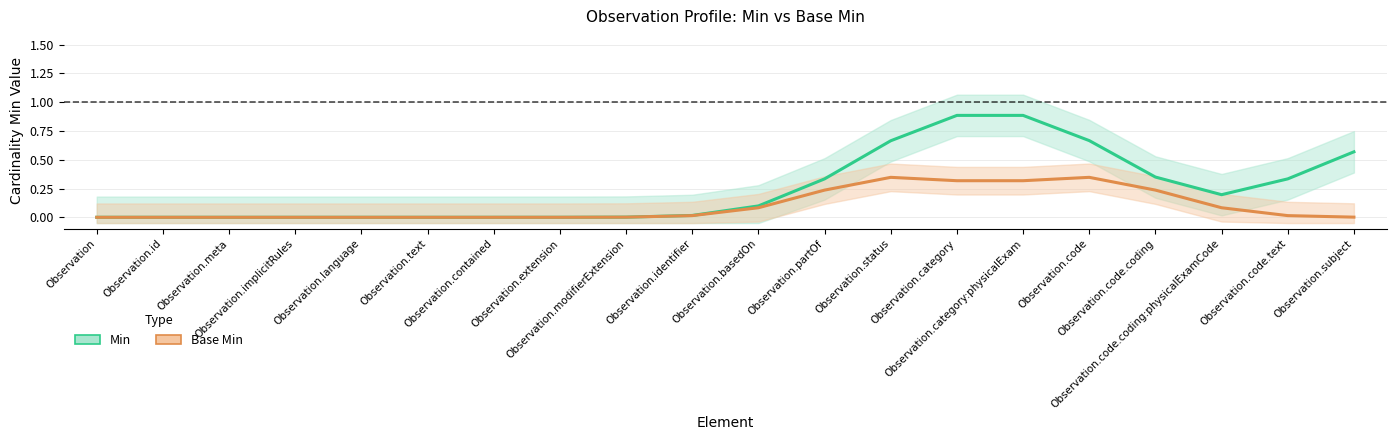

True or false: Min and Base Min intersect in this chart.

False